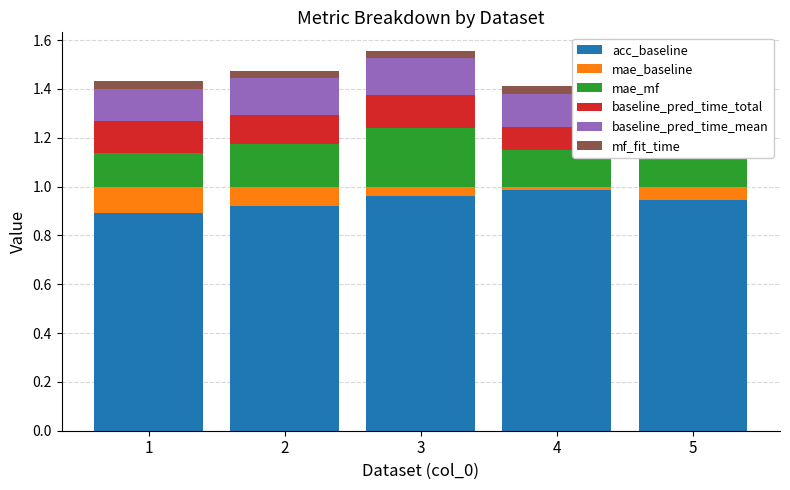

Count the mf_fit_time values in the range 0 to 1.

5